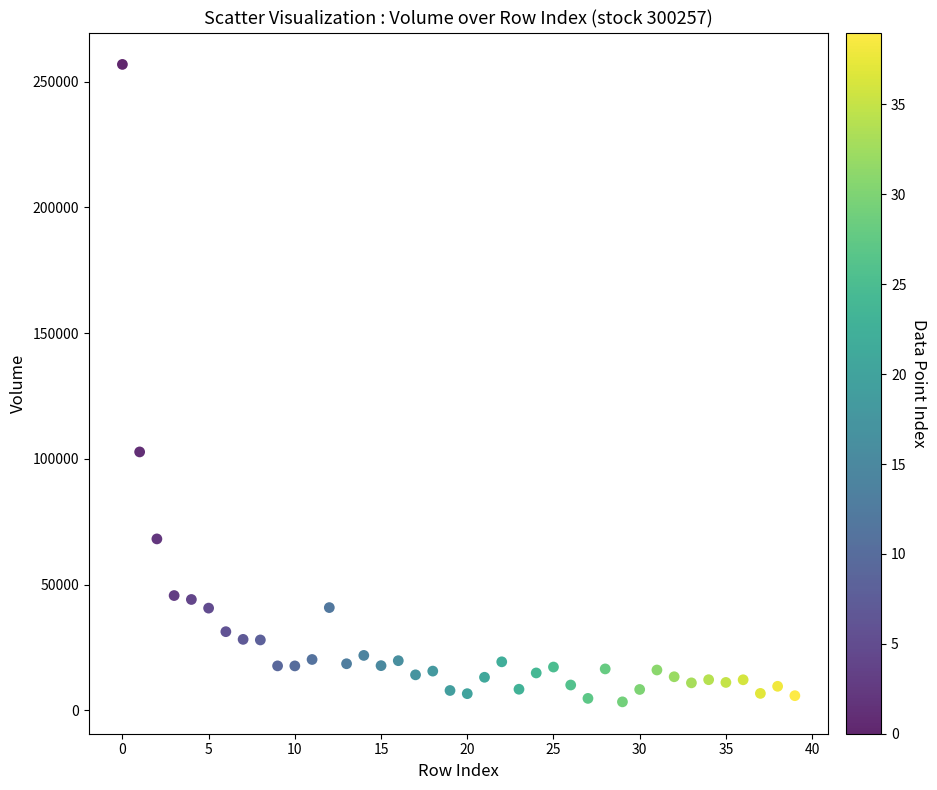

What is the range of Y values (max minus min)?

253447